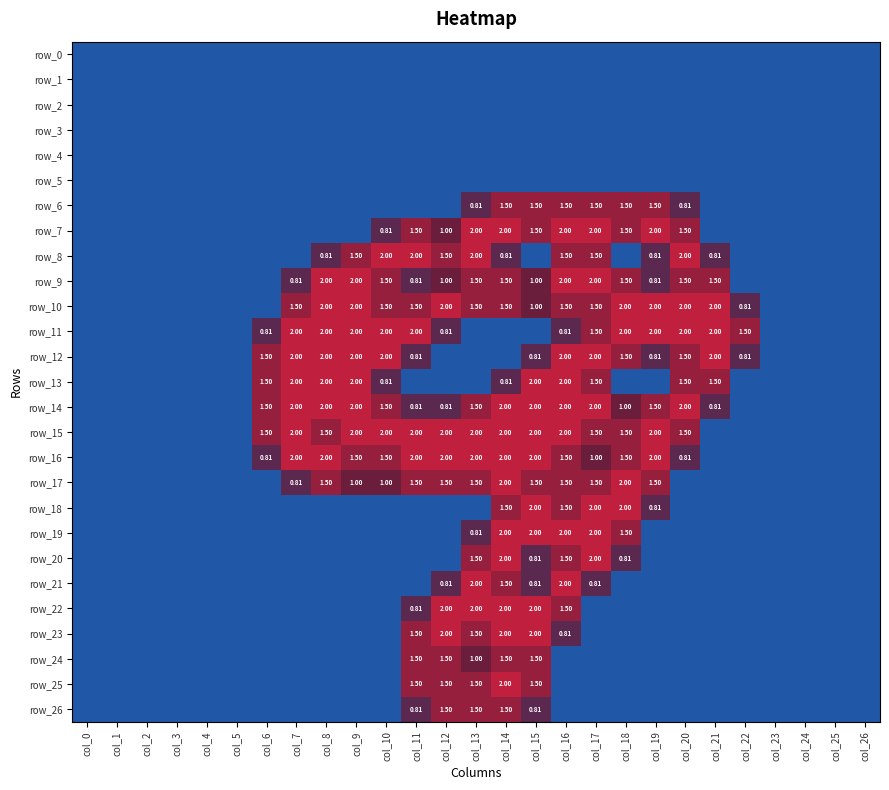

The row_8 series shows -0.9 at col_1. True or false?

False